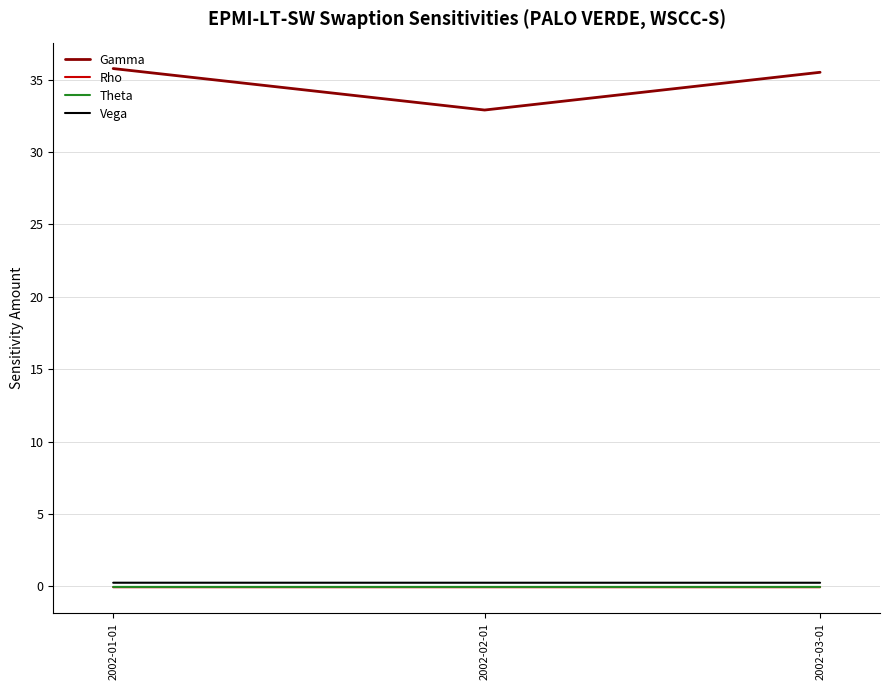

Which category has the lowest value in the Gamma series?

2002-02-01